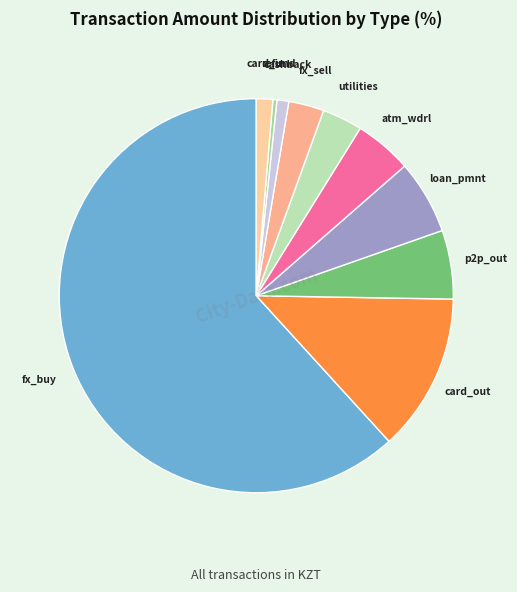

How many slices are in this pie chart?

10